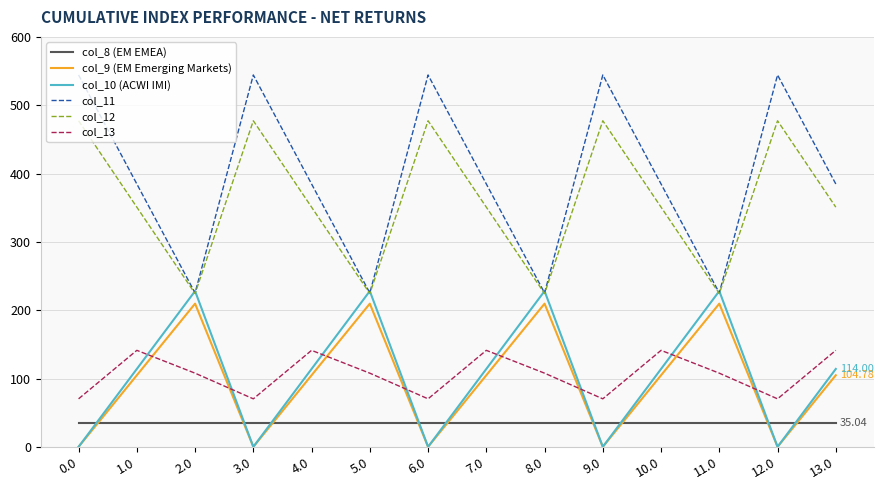

Which series has the largest total across all categories?

col_11